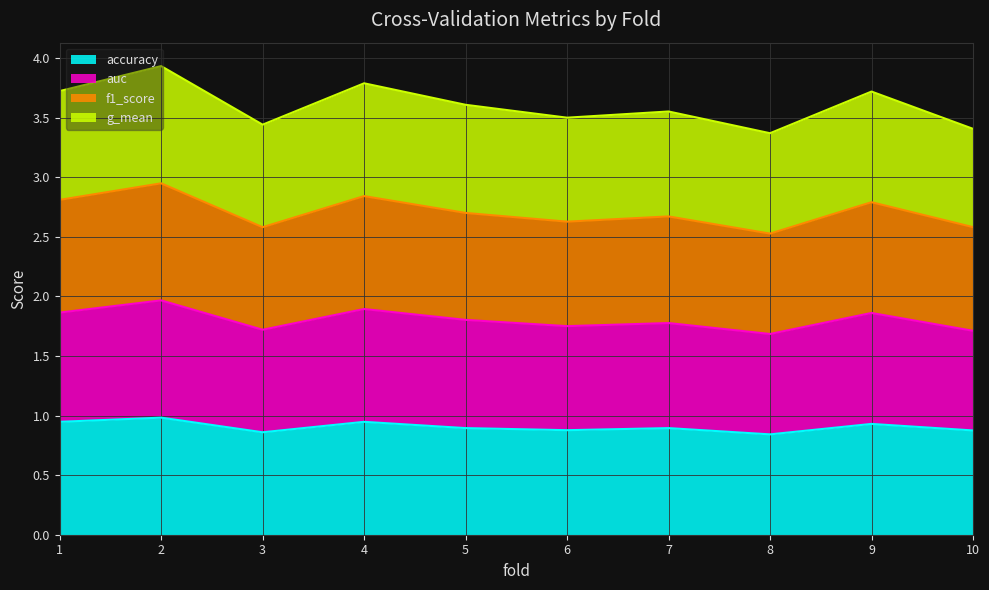

What is the total value across all series at 9?

3.7